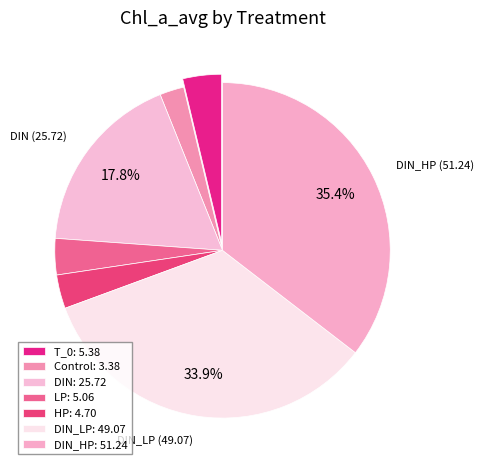

How many slices are in this pie chart?

7